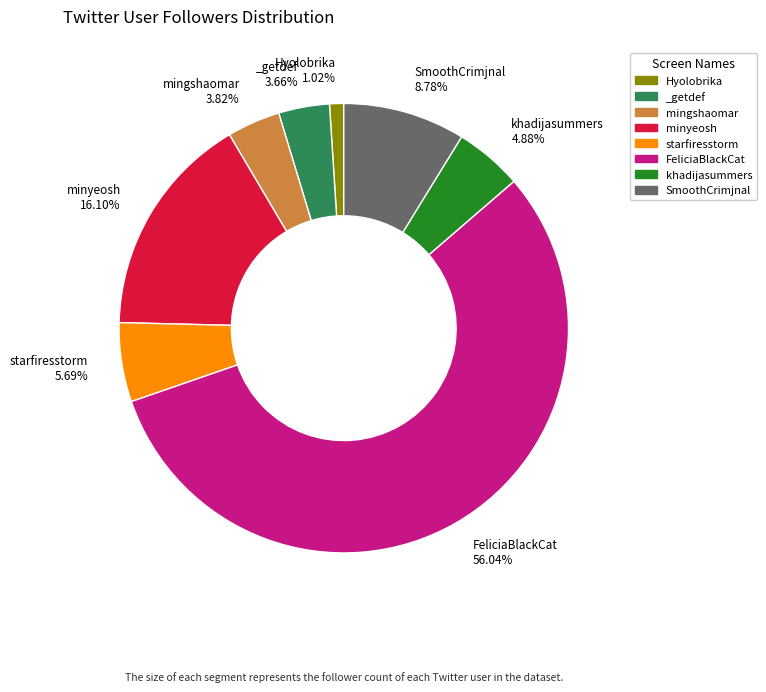

Count the number of slices in the pie.

8